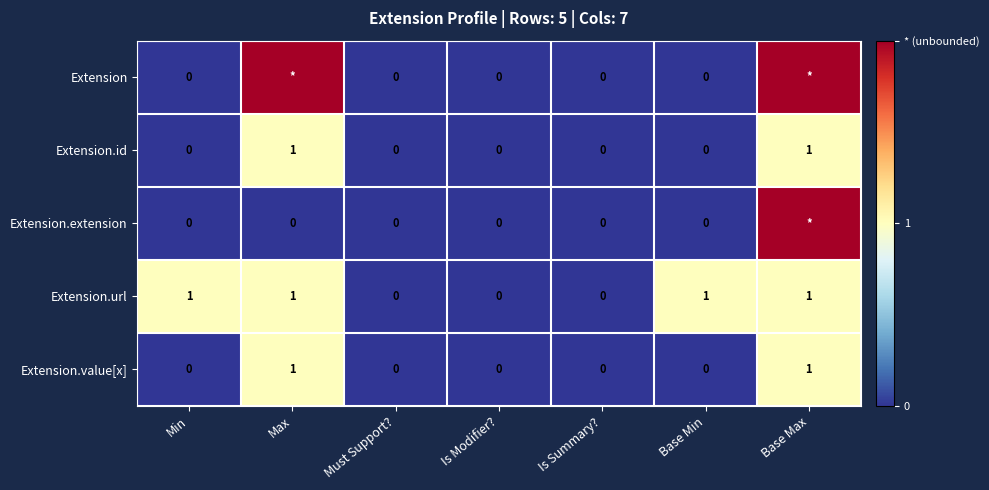

The Extension.value[x] series shows 0 at Is Summary?. True or false?

True